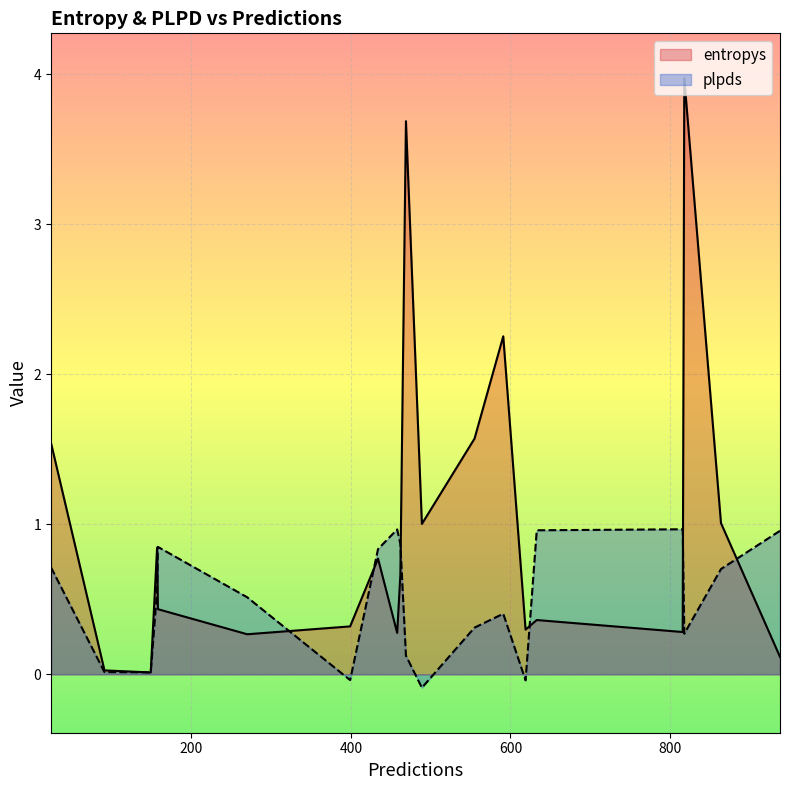

Where is entropys nearest to the value 1?

489